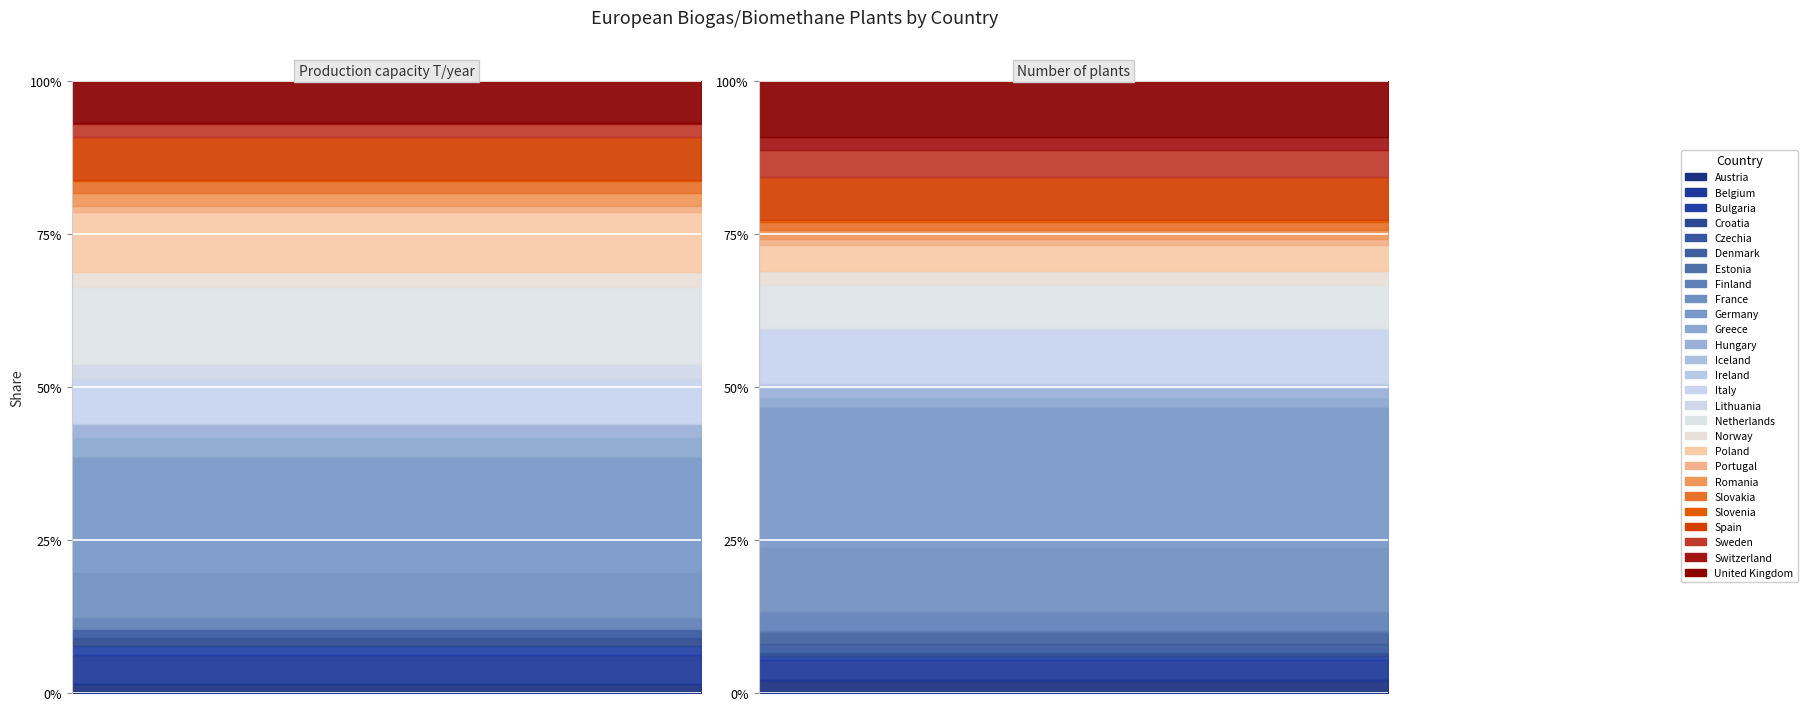

Which series has the largest total across all categories?

Production capacity T/year